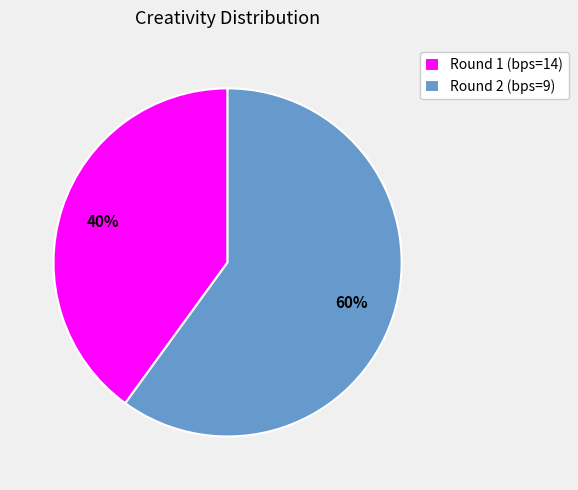

Is it true that Round 1 (bps=14) is 25% of the pie?

False